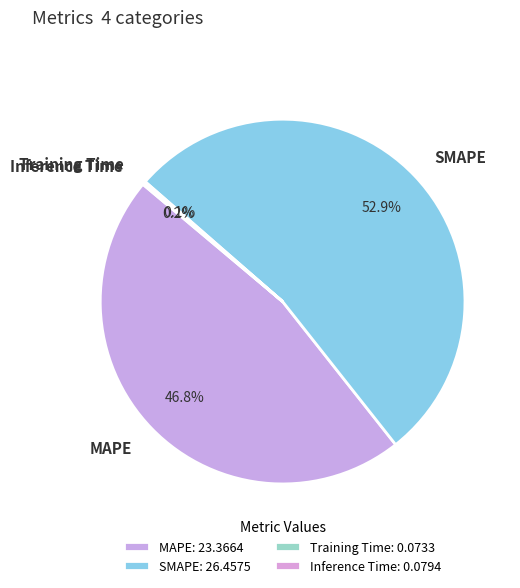

What percentage is NOT represented by SMAPE?

47.1%